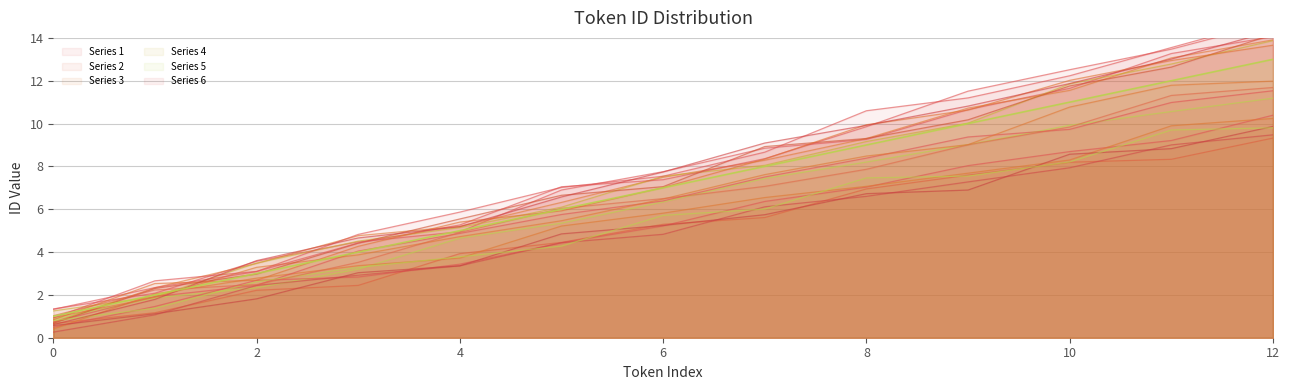

Read the value at 8, to the nearest 5.

10